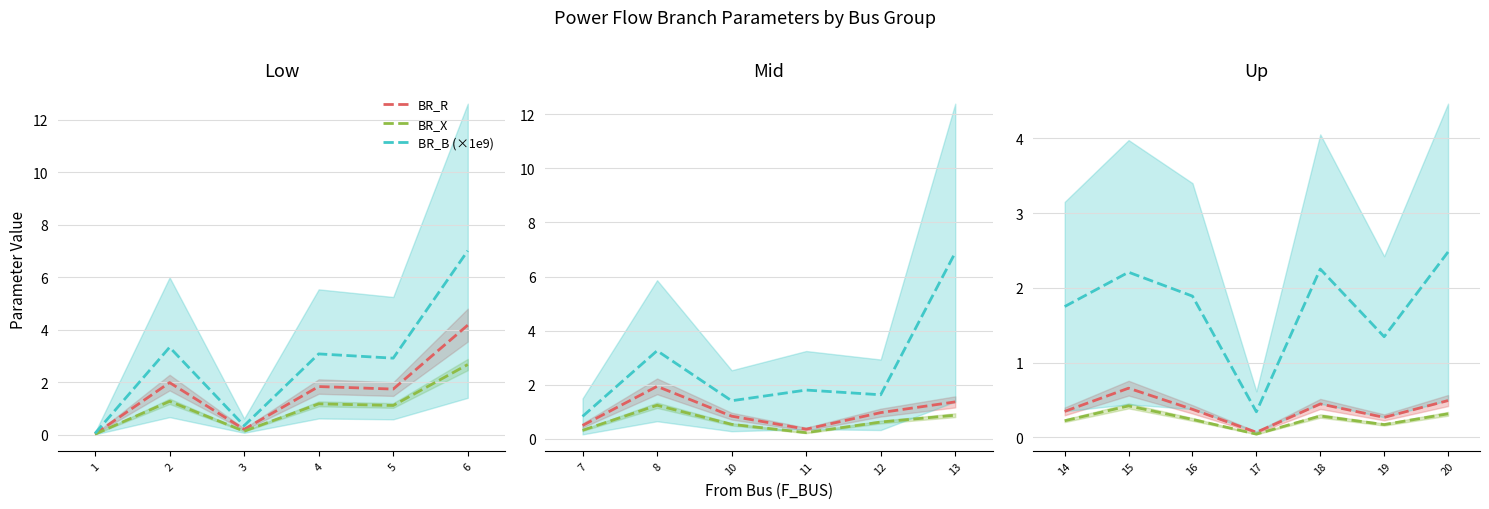

List the series in order of their peak value, highest first.

BR_B (×1e9), BR_R, BR_X